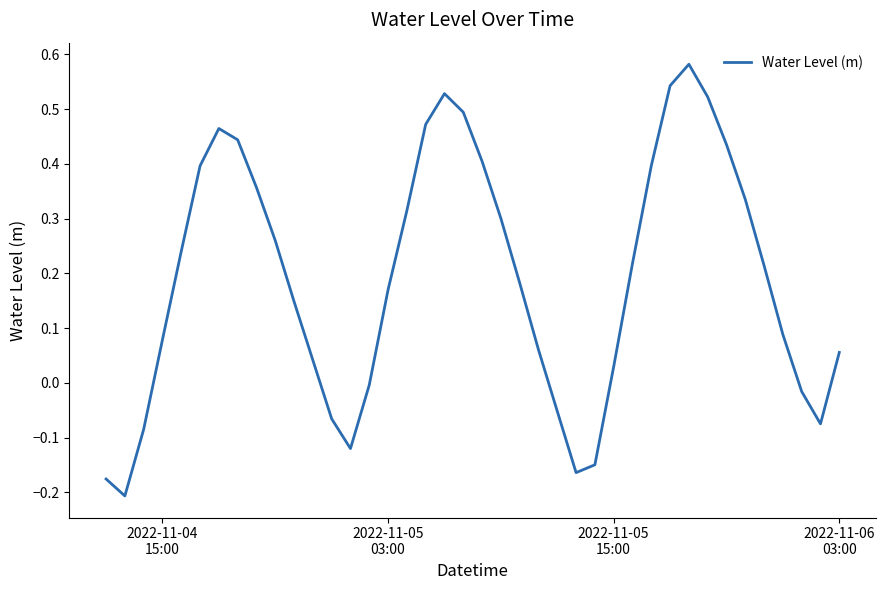

What is the difference between the maximum and minimum values?

0.8